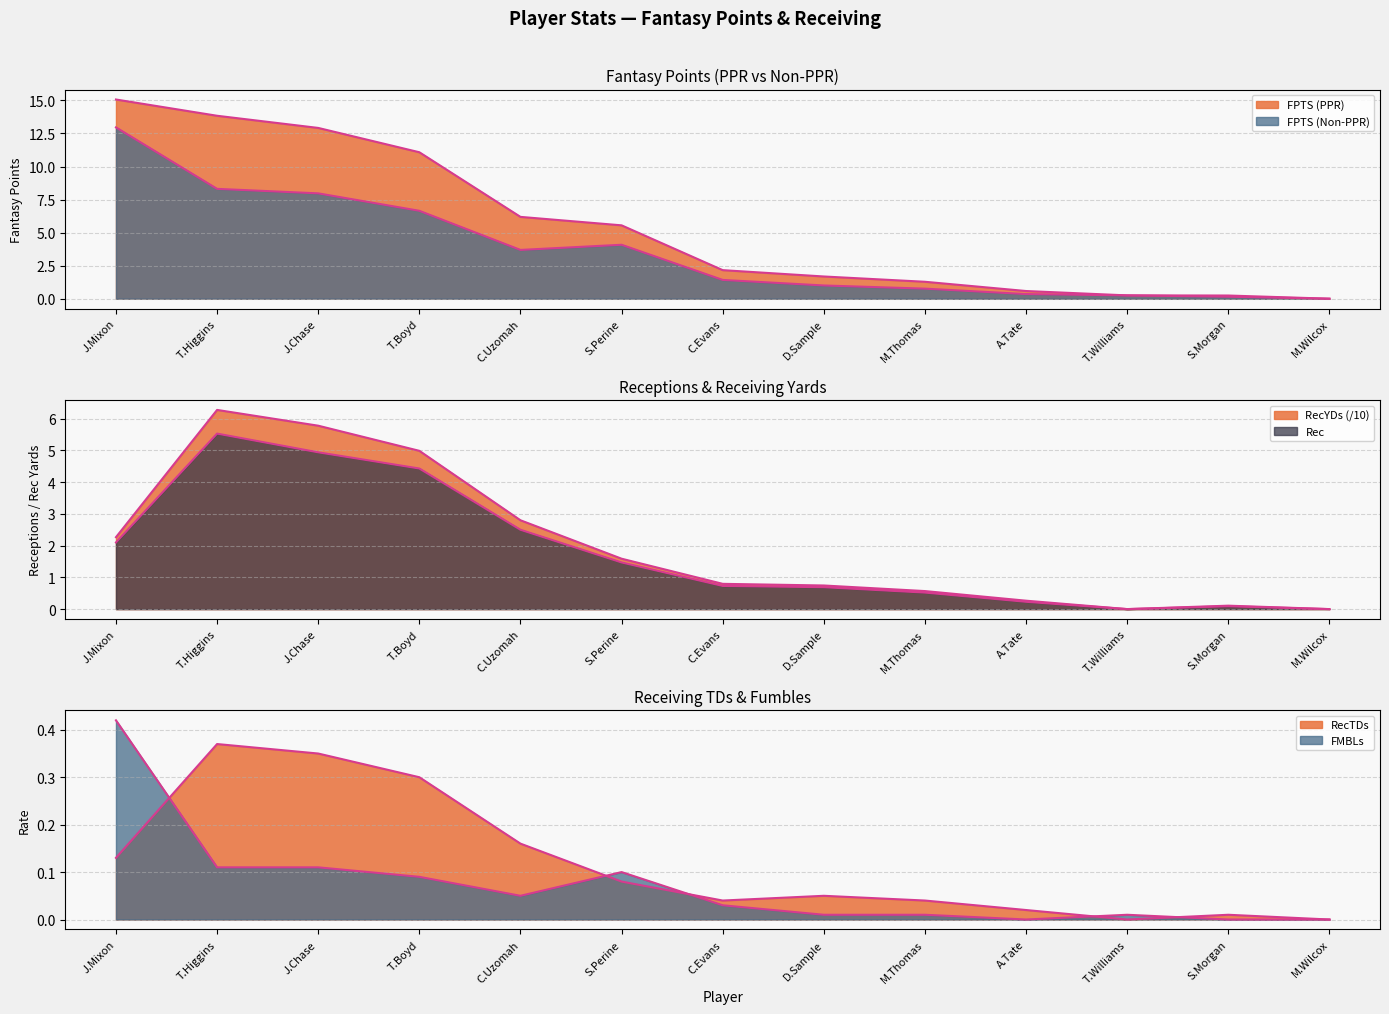

What is the spread (max minus min) of values at C.Evans?

2.1